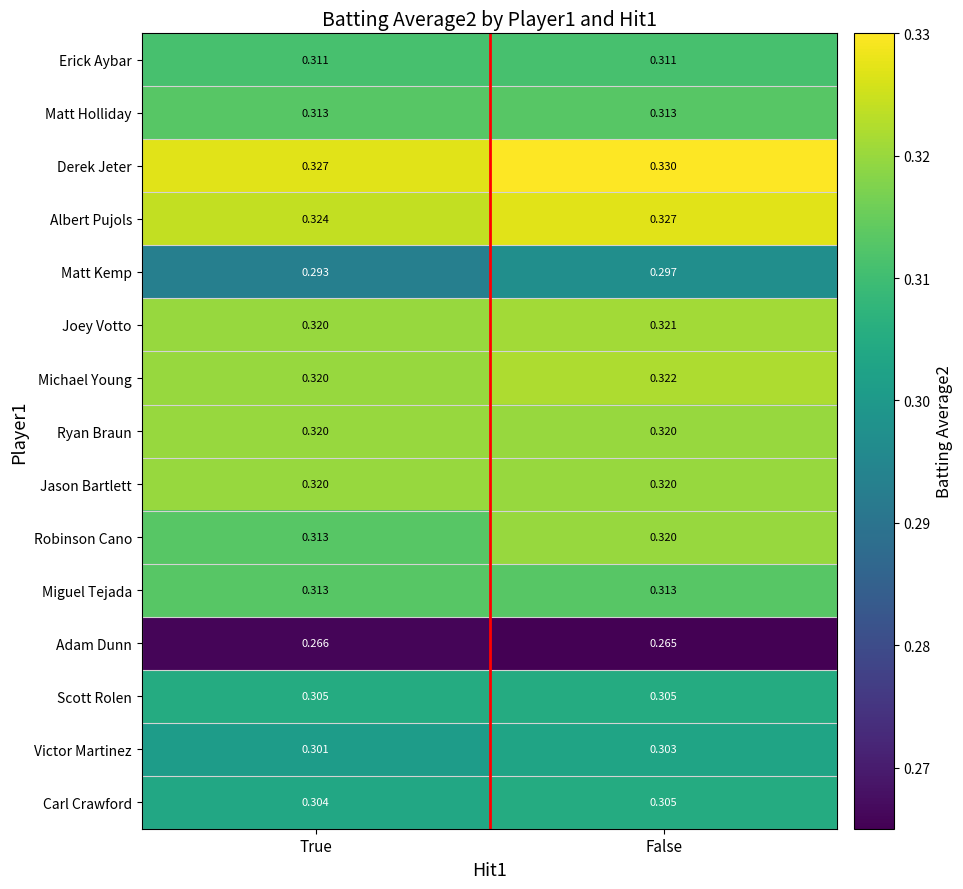

Rank the categories by Adam Dunn value from highest to lowest.

True, False